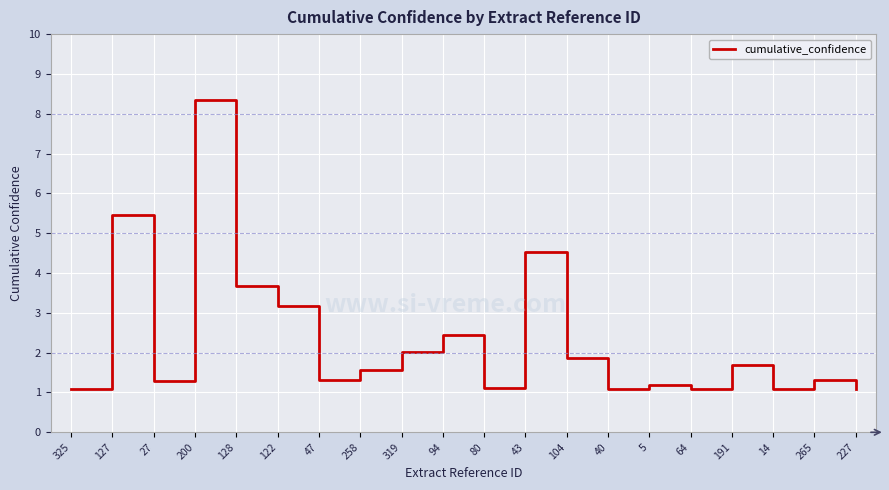

Between 258 and 200, which is larger?

200